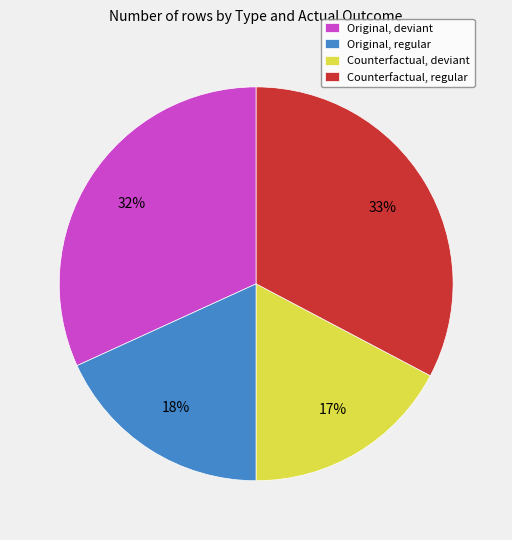

To the nearest percent, what portion does Counterfactual, regular represent?

33%